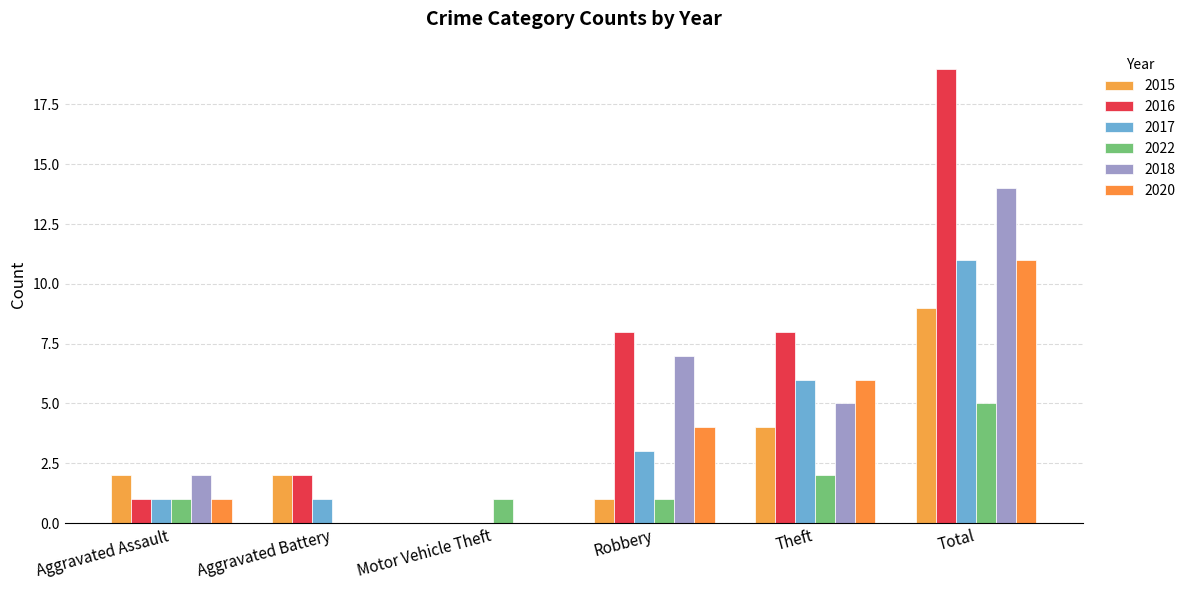

What is the difference between the maximum and minimum values in the 2022 series?

5